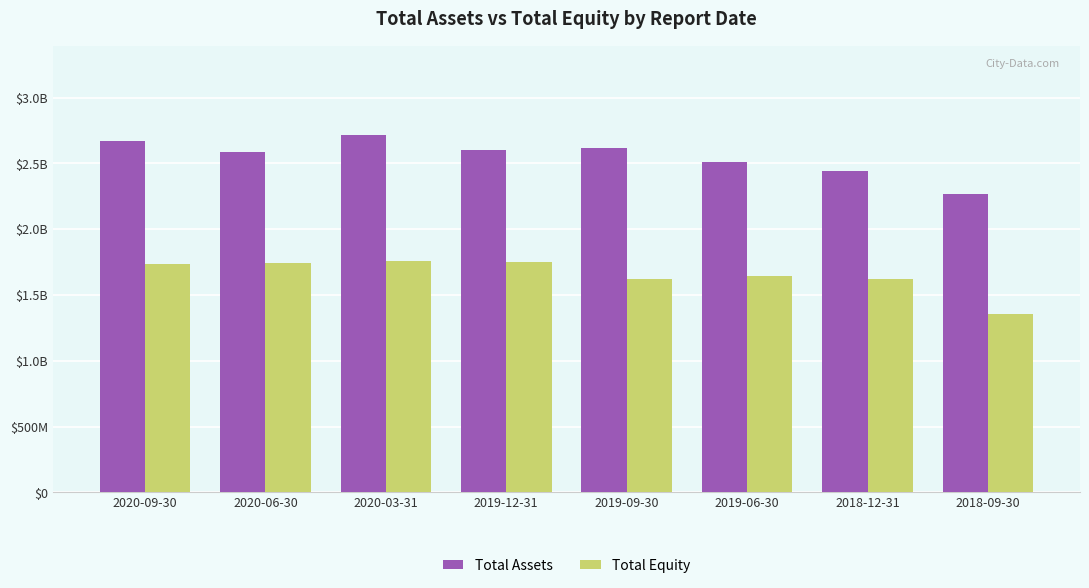

Does the chart contain any negative values?

No